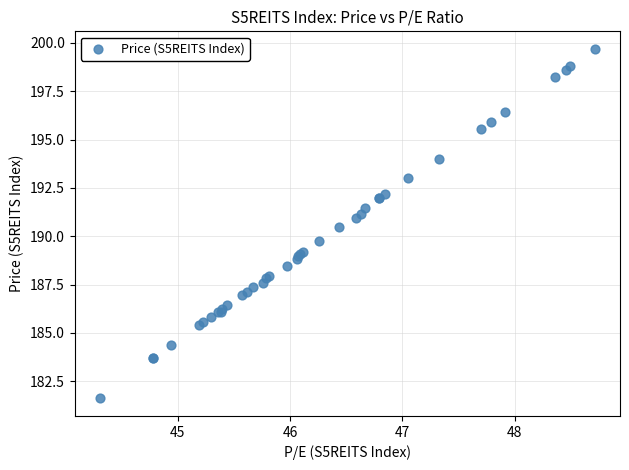

What Y value in the scatter plot is closest to 190?

189.8